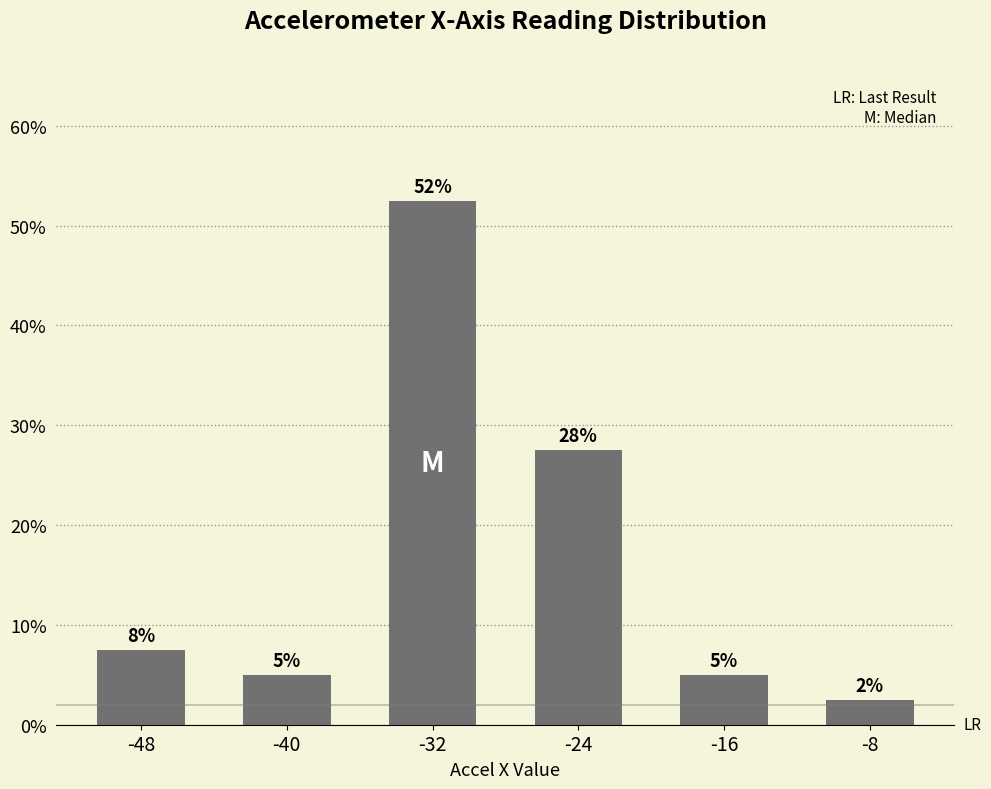

The value at -24 is 27.5. True or false?

True